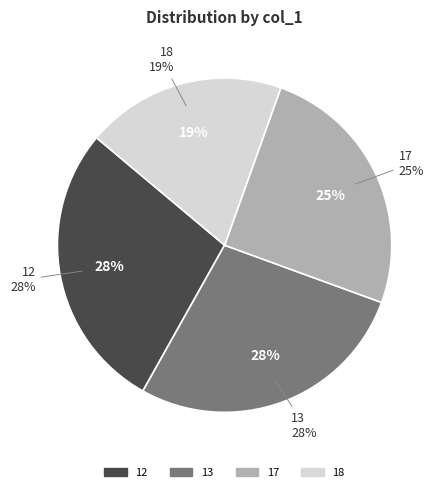

To the nearest percent, what is the difference between the 12 and 17 slice percentages?

3%